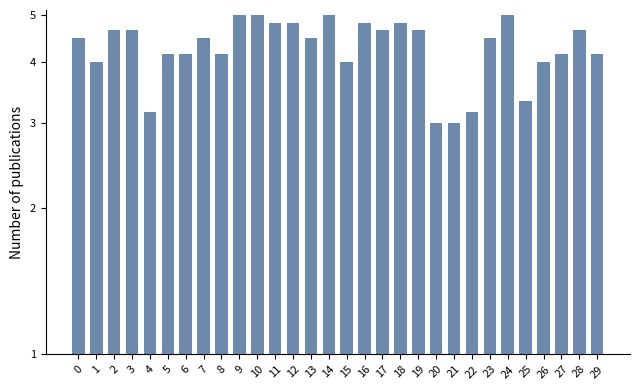

Between 4 and 20, which is larger?

4